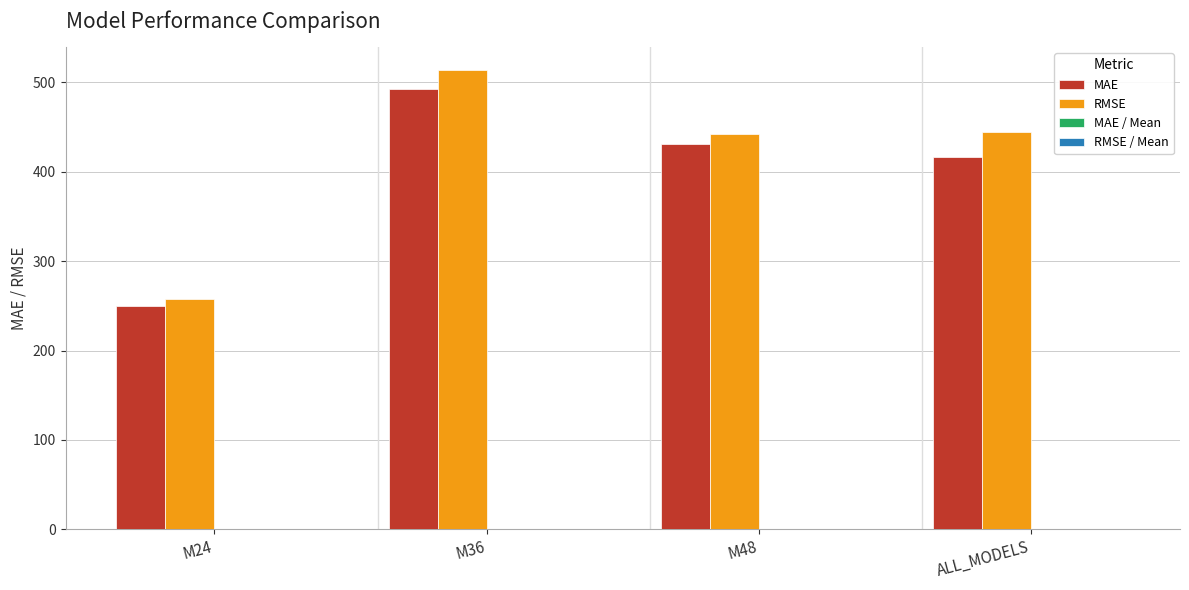

True or false: RMSE has a value of 149.7 at M36.

False